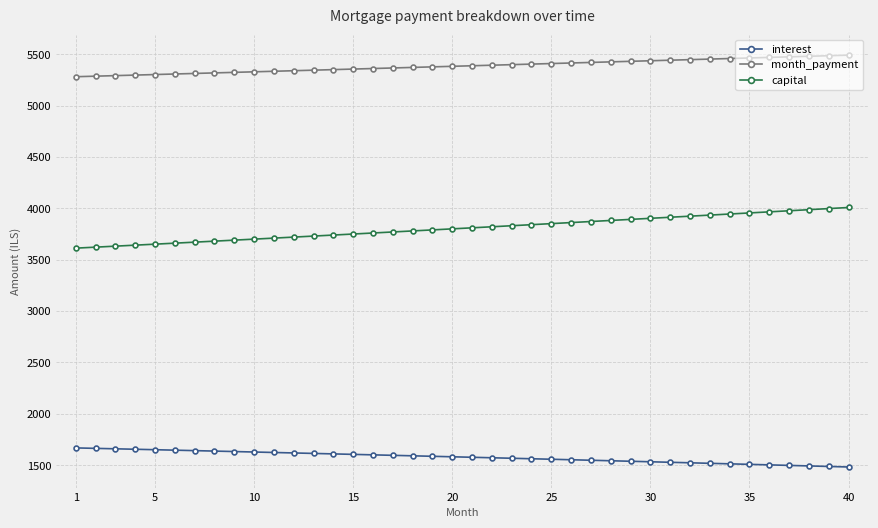

What is the value of the month_payment point at the 32nd from the left?

5447.0